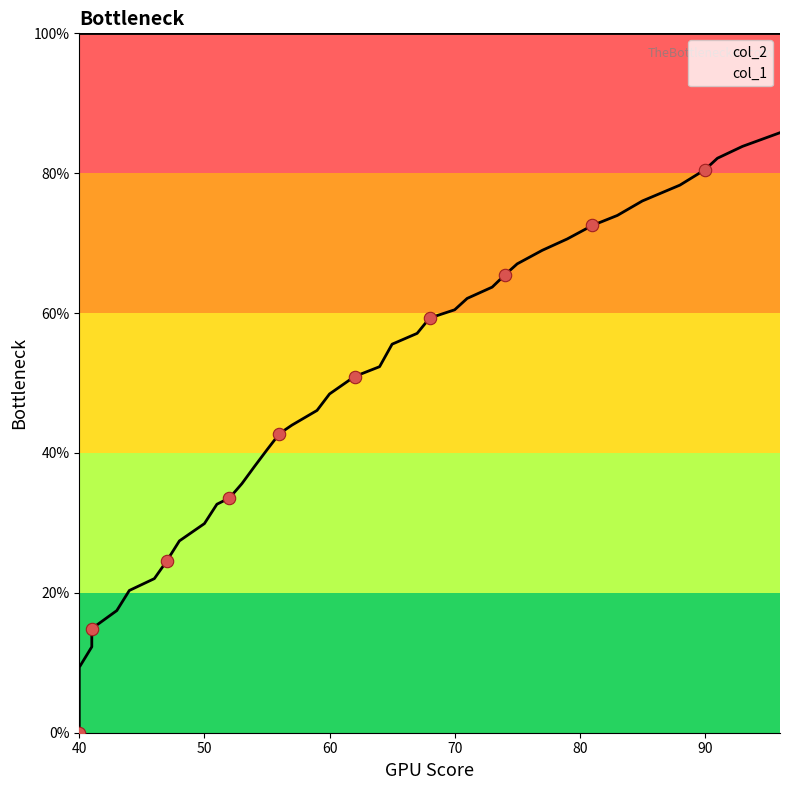

Approximately how many times larger is the value at 70 compared to 71?

1.0